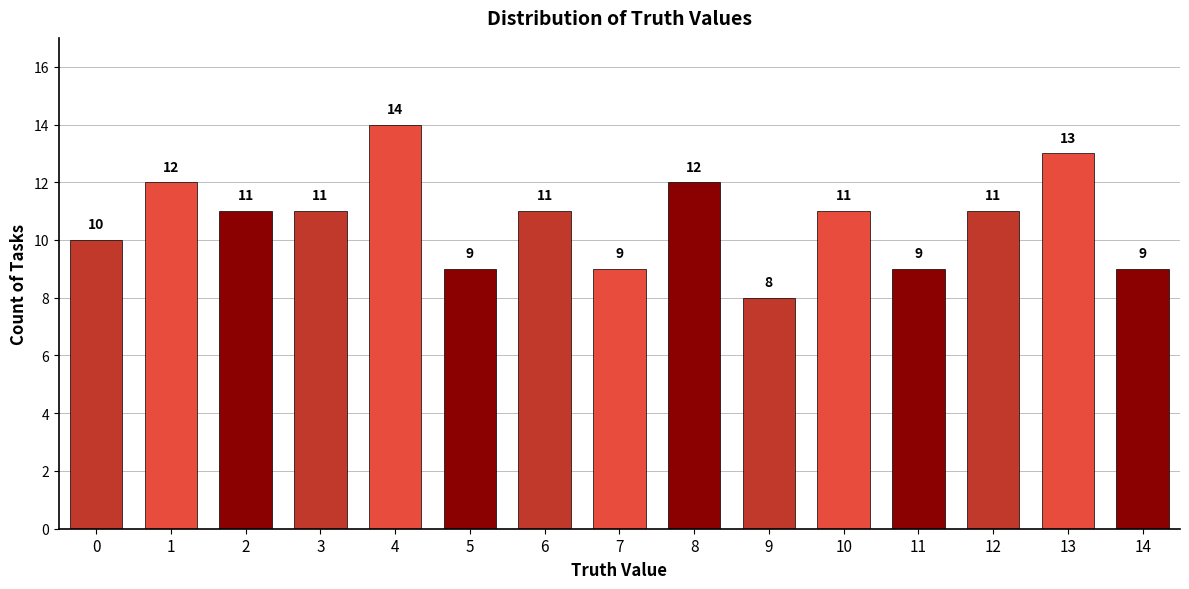

Count the values in the range 9 to 12.

12